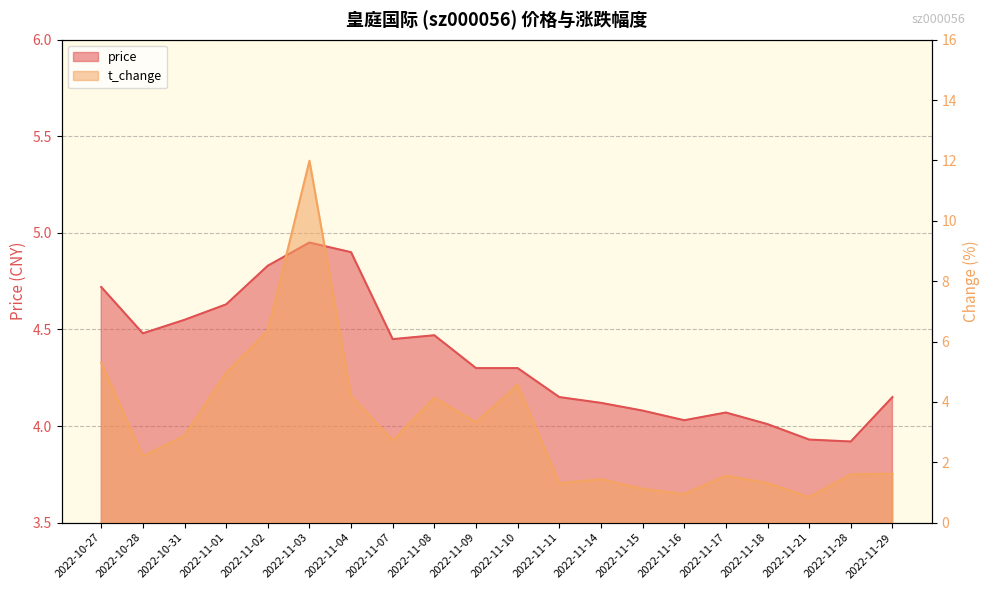

What is the difference between the maximum and minimum values in the t_change series?

11.1